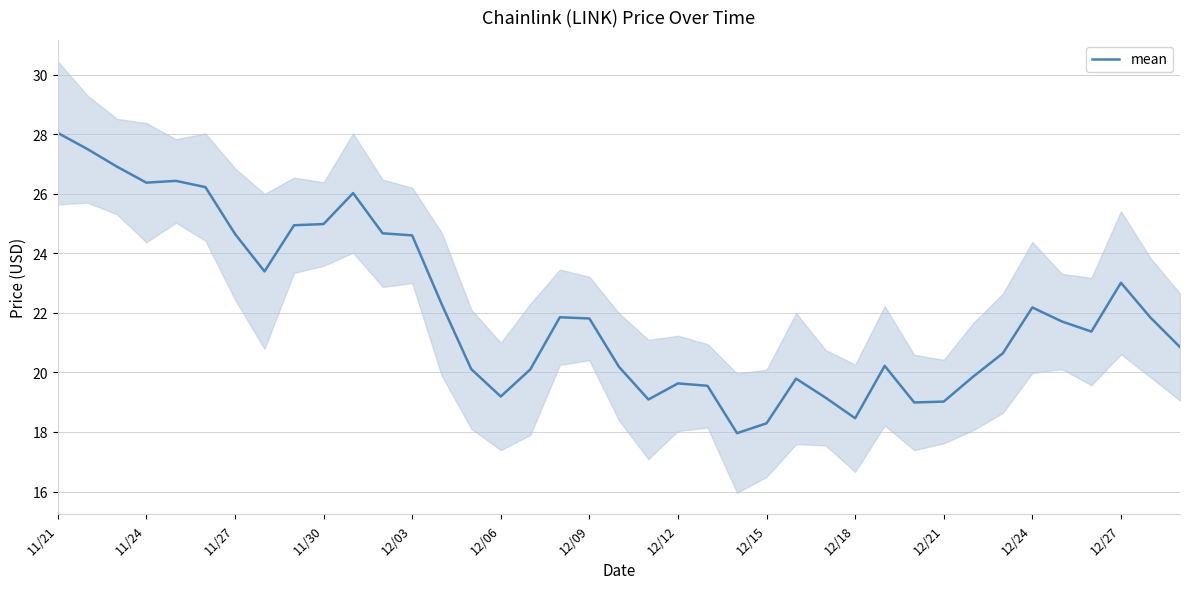

What is the highest value of the mean series?

28.0